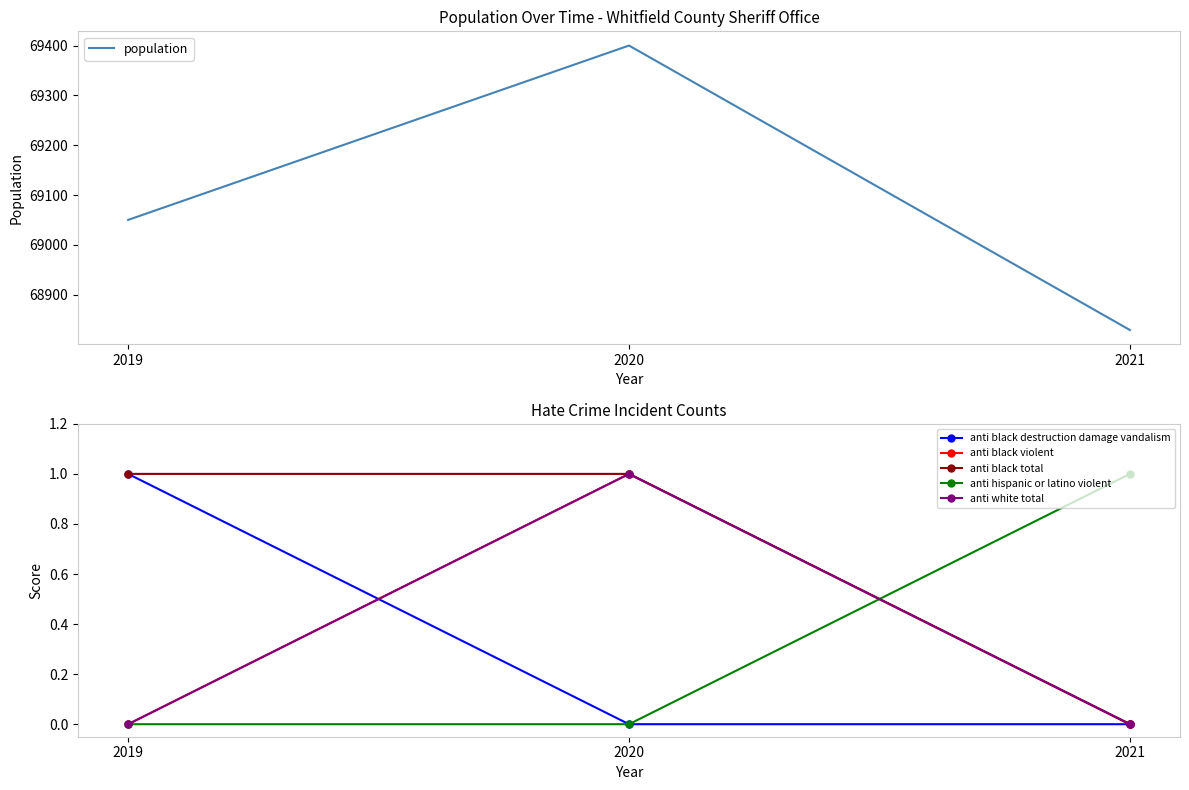

Is it true that anti black violent equals 0 at 2019?

False